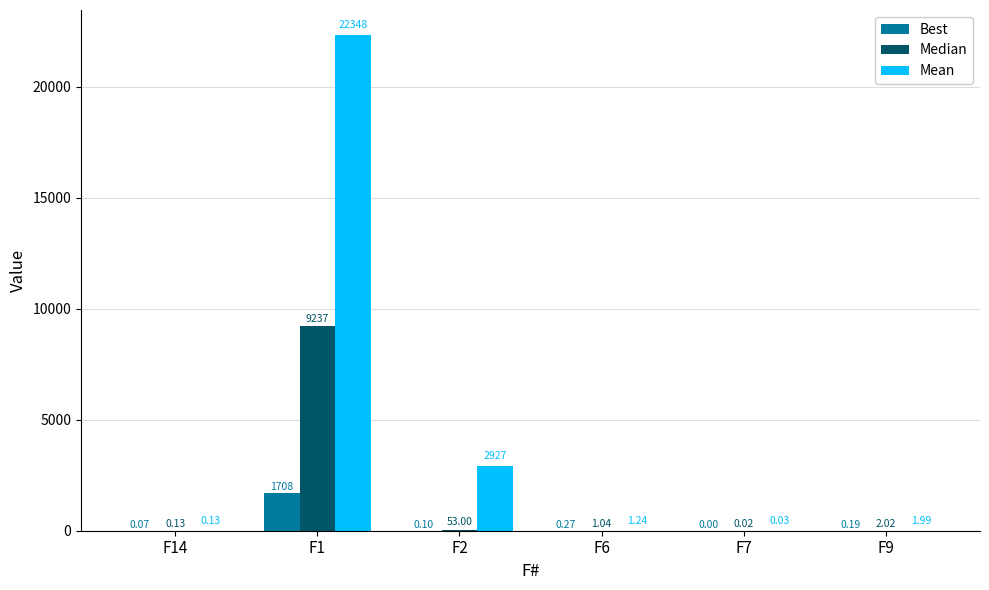

True or false: Mean has a value of 4925.7 at F2.

False